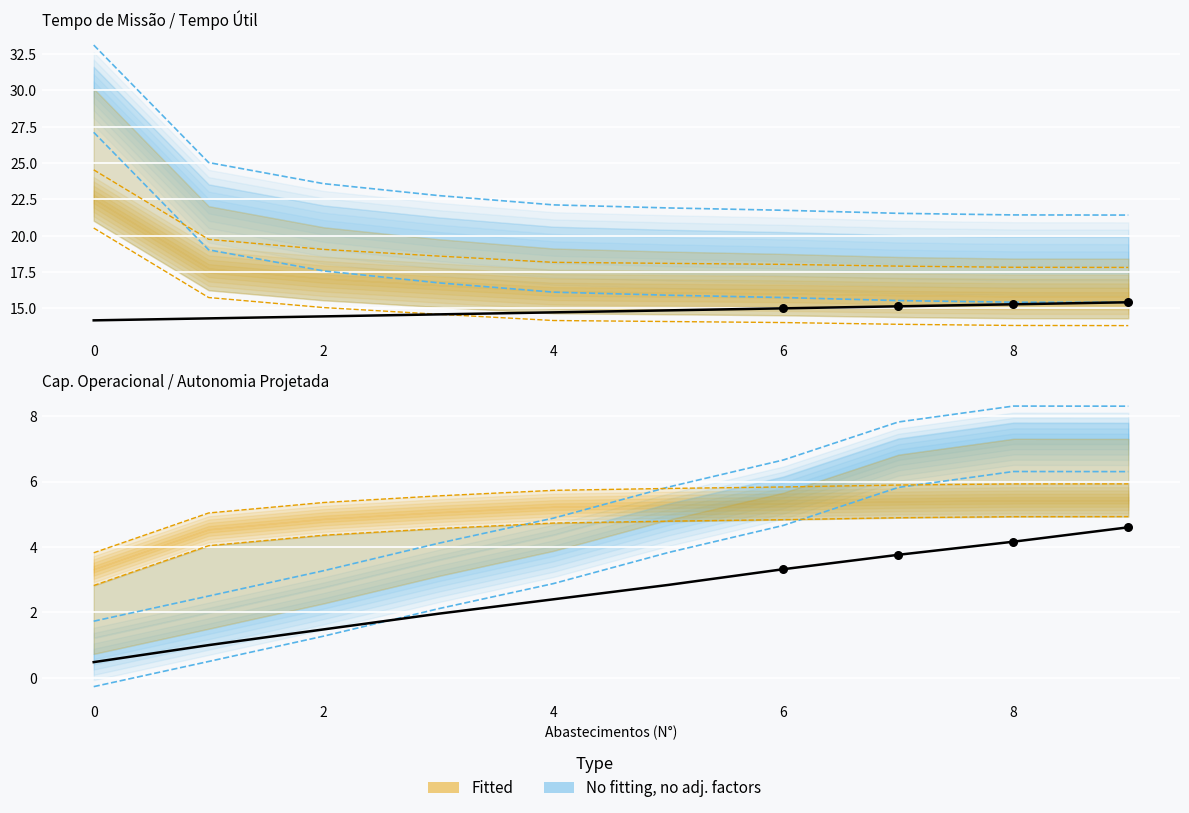

Is the value of Autonomia Projetada [h] x4 at 7 greater than the value of MTOW [kg] / 10 at 7?

No